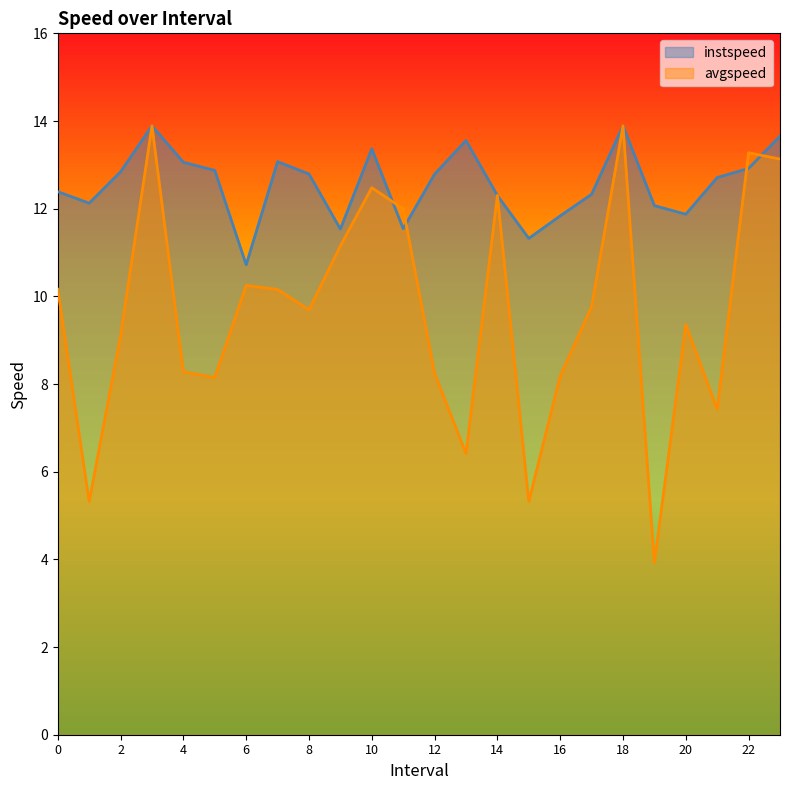

Reading right to left, what are all the values shown in this chart?

instspeed: 23.0=13.7	22.0=12.9	21.0=12.7	20.0=11.9	19.0=12.1	18.0=13.9	17.0=12.3	16.0=11.8	15.0=11.3	14.0=12.3	13.0=13.6	12.0=12.8	11.0=11.5	10.0=13.4	9.0=11.5	8.0=12.8	7.0=13.1	6.0=10.7	5.0=12.9	4.0=13.1	3.0=13.9	2.0=12.8	1.0=12.1	0.0=12.4
avgspeed: 23.0=13.1	22.0=13.3	21.0=7.4	20.0=9.4	19.0=3.9	18.0=13.9	17.0=9.8	16.0=8.2	15.0=5.3	14.0=12.3	13.0=6.4	12.0=8.2	11.0=12.0	10.0=12.5	9.0=11.2	8.0=9.7	7.0=10.2	6.0=10.2	5.0=8.1	4.0=8.3	3.0=13.9	2.0=9.1	1.0=5.3	0.0=10.2